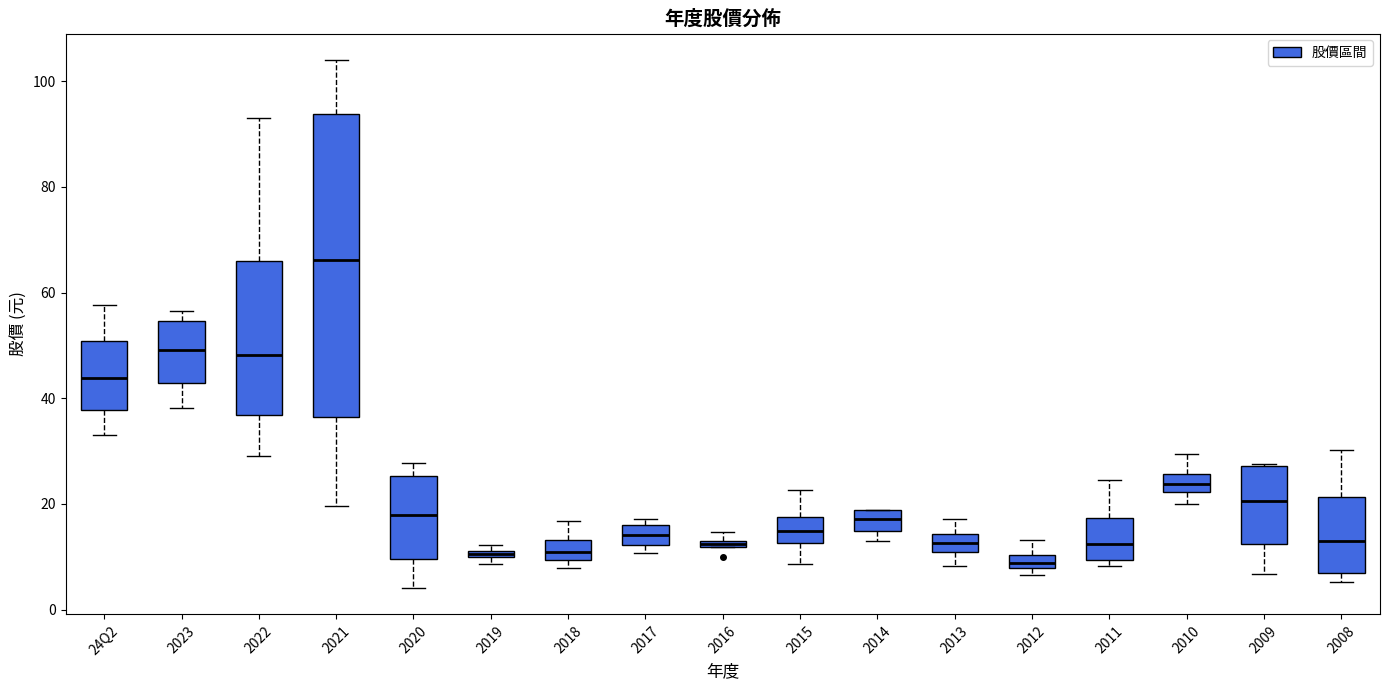

Where is the upper edge of the box for 2020 on the y-axis? The values are not printed on the chart, so give them approximately, as read against the axis.

26